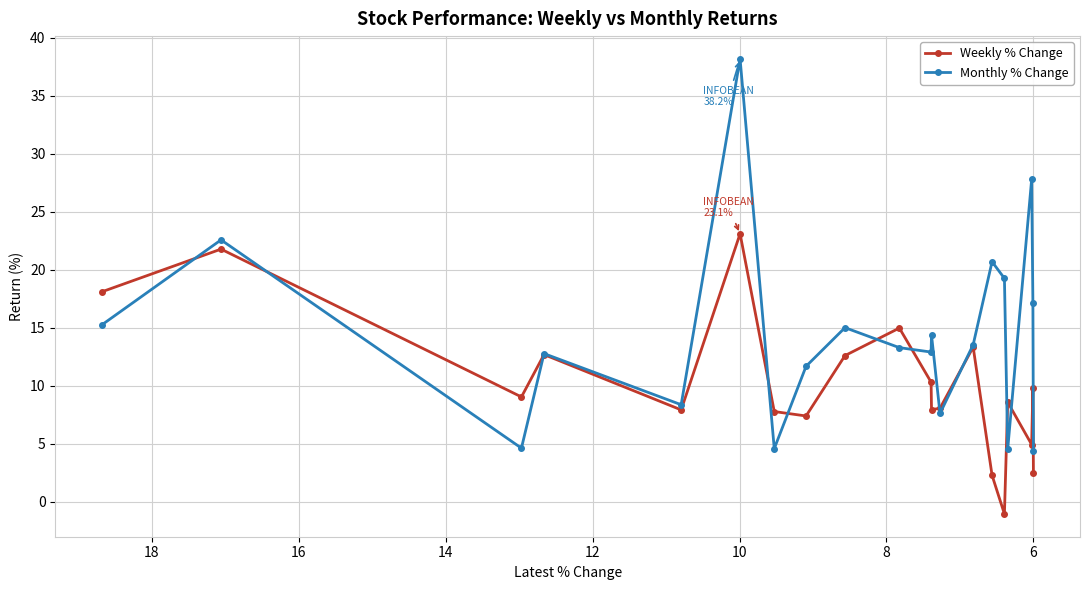

In Weekly % Change, how many points are lower than both neighbors (excluding endpoints)?

6